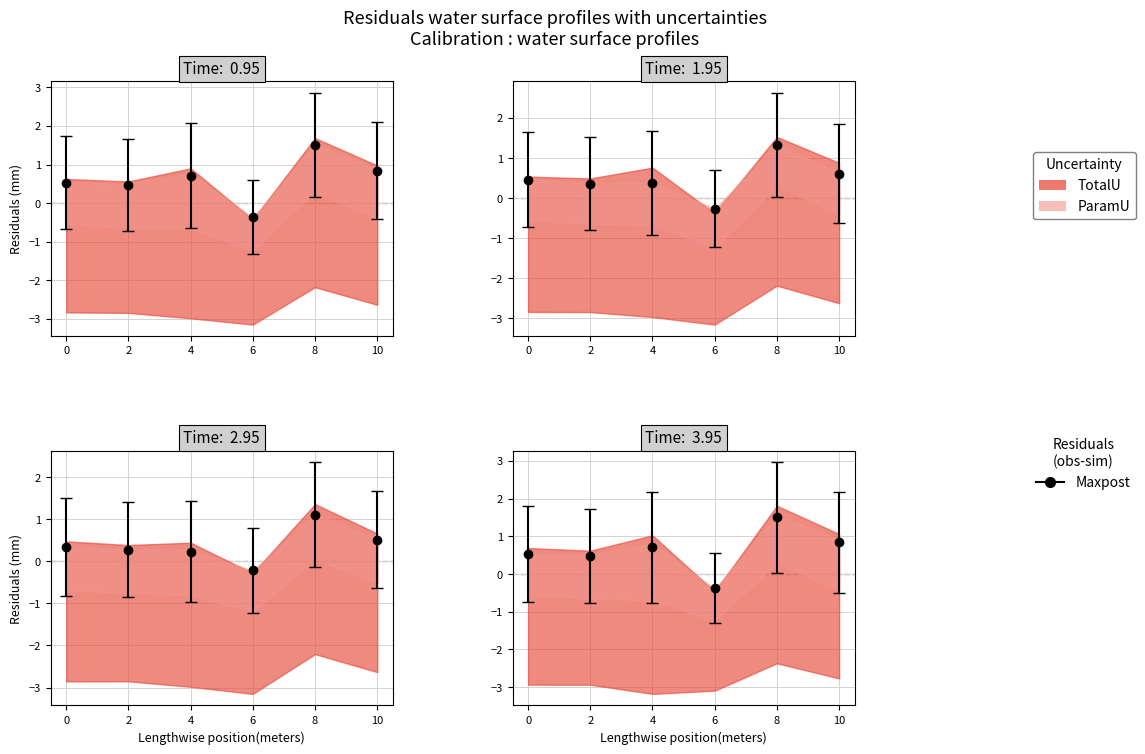

True or false: 2022.12.31 has a value of 0.8 at 0.

False